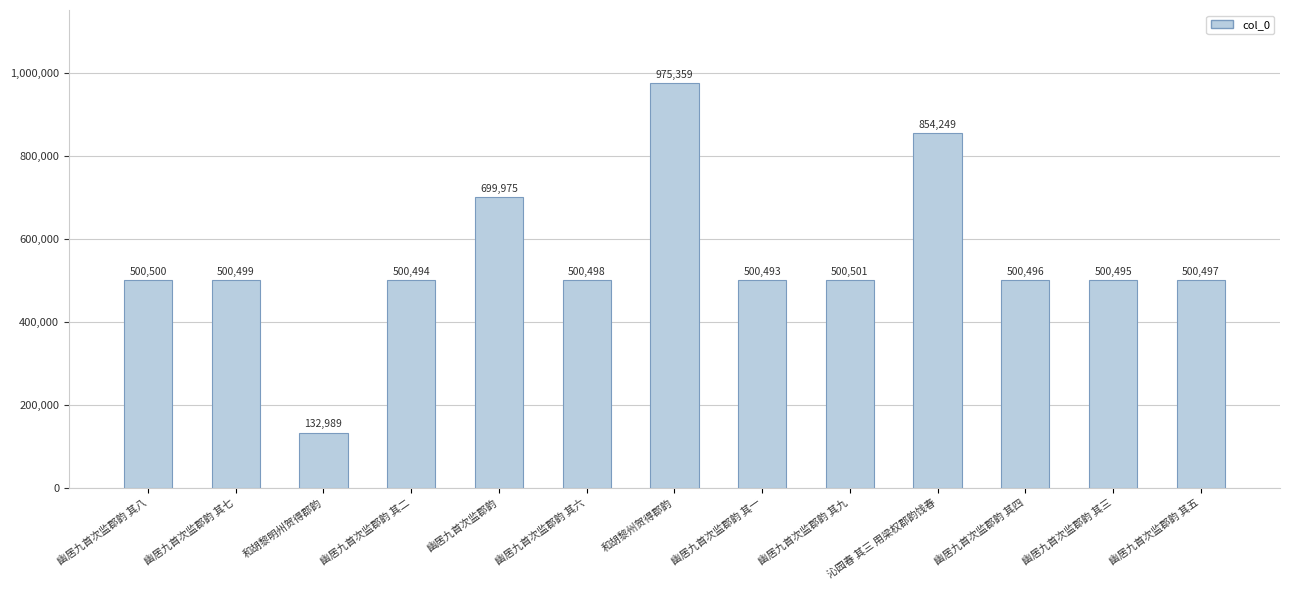

Read the value at 沁园春 其三 用梁权郡韵饯春, to the nearest 50.

854250